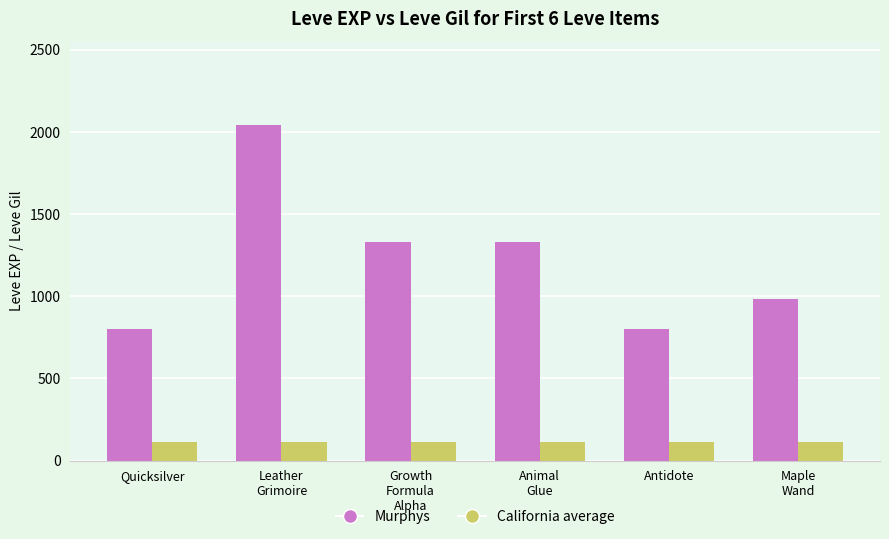

Which series has the widest spread of values?

Murphys